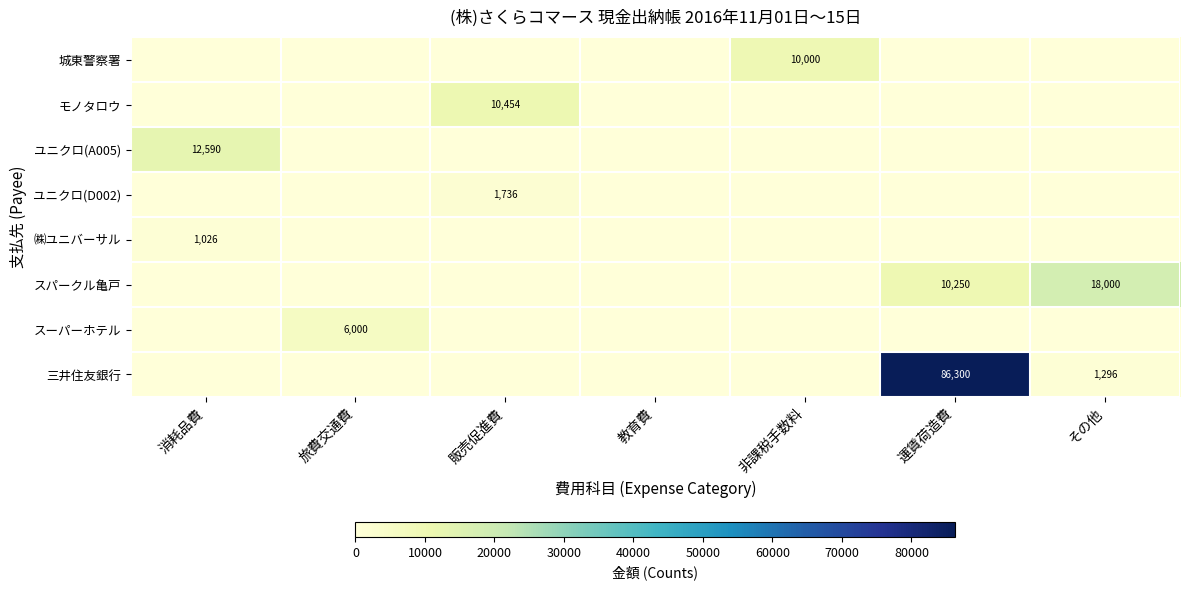

Rank the categories by スパークル亀戸 value from lowest to highest.

消耗品費, 旅費交通費, 販売促進費, 教育費, 非課税手数料, 運賃荷造費, その他